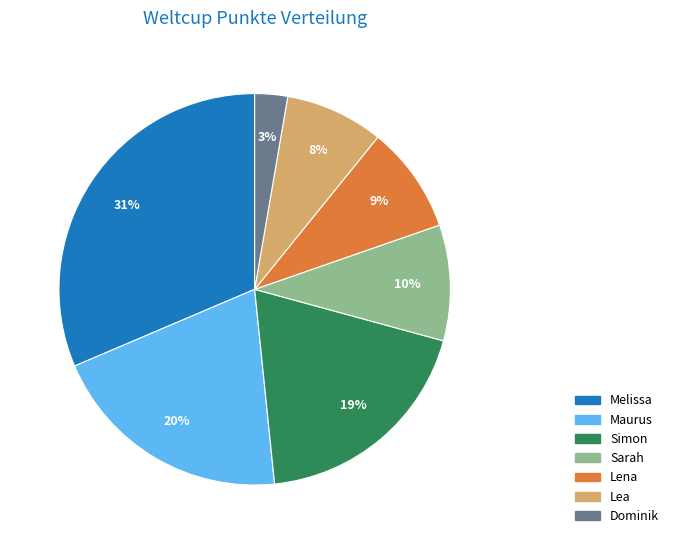

True or false: Maurus accounts for 14% of the total.

False